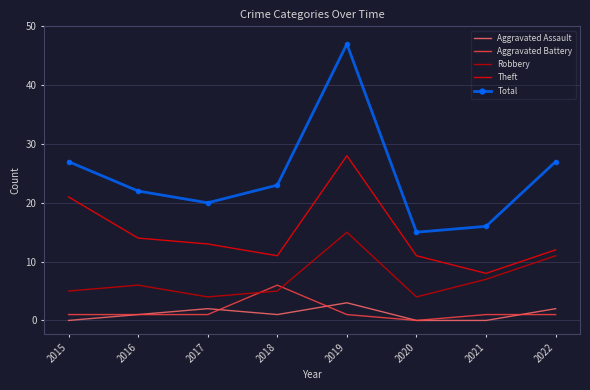

True or false: Theft has a value of 43 at 2019.

False